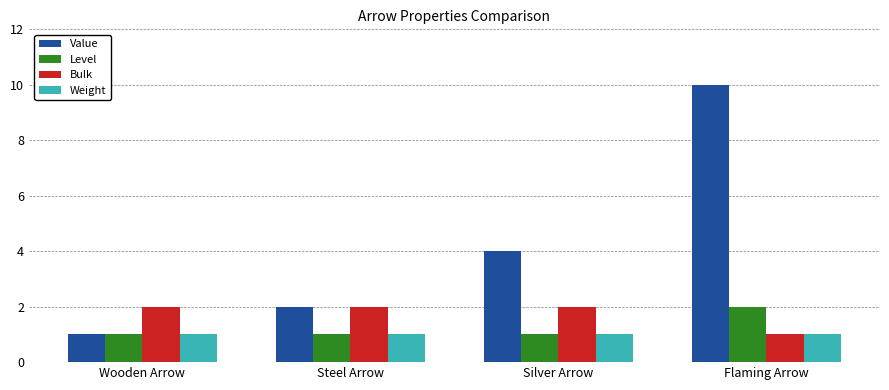

What is the difference between the Value values at Flaming Arrow and Wooden Arrow?

9